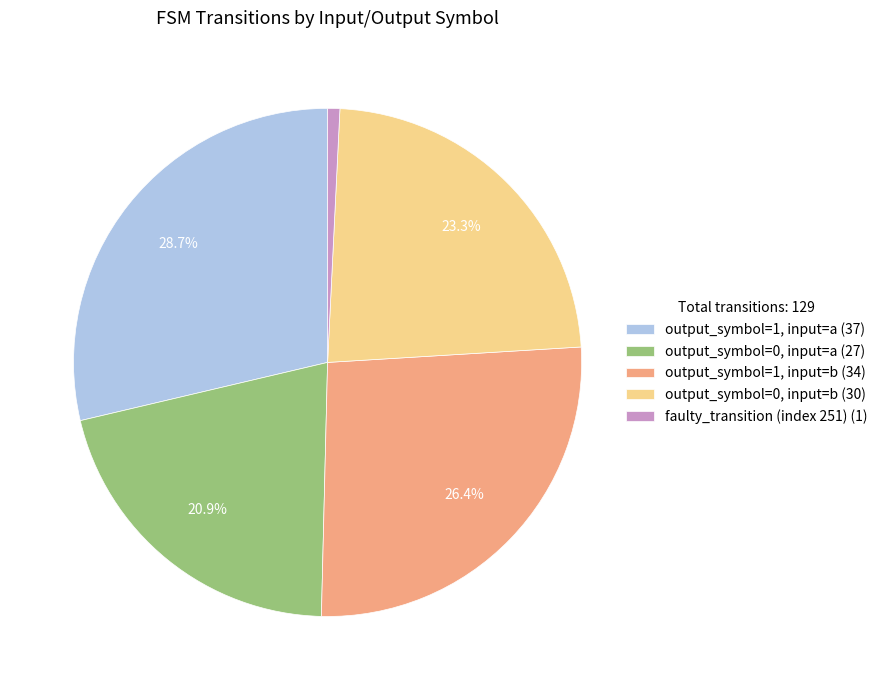

Is output_symbol=1, input=a the majority of the pie?

No